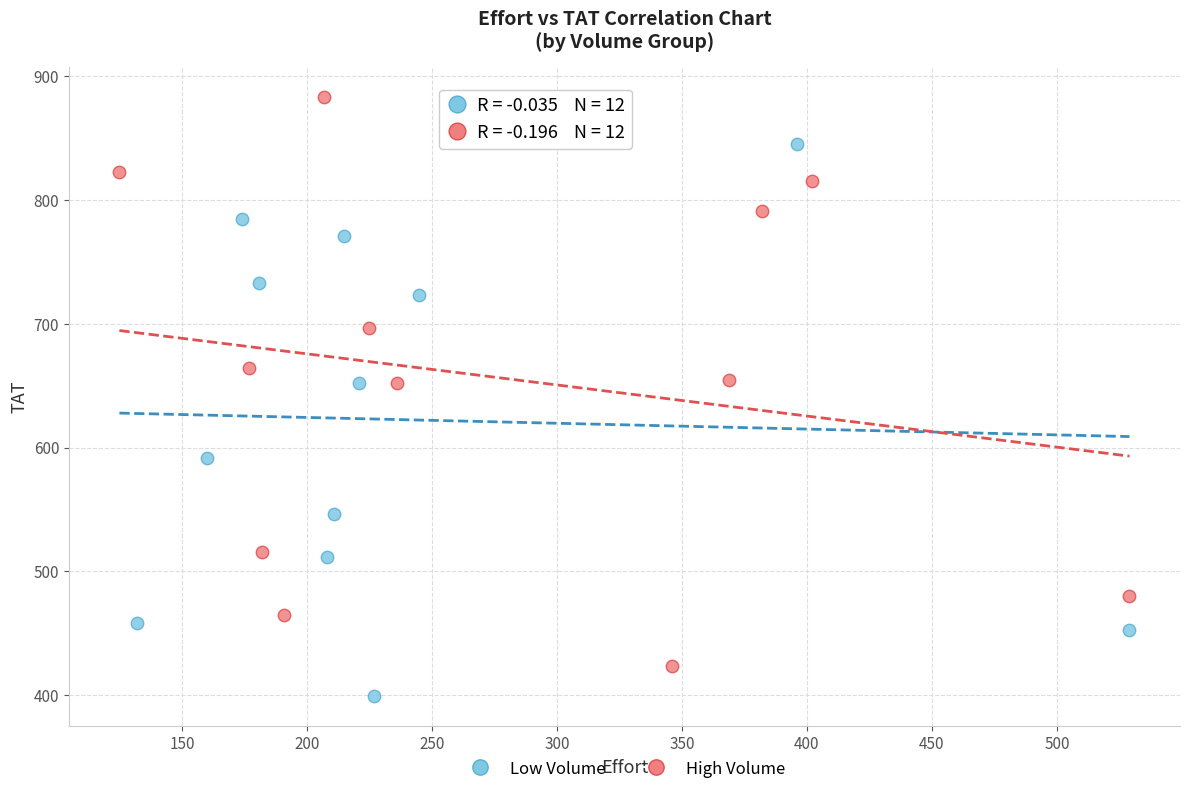

Which series reaches the maximum Y coordinate?

High Volume